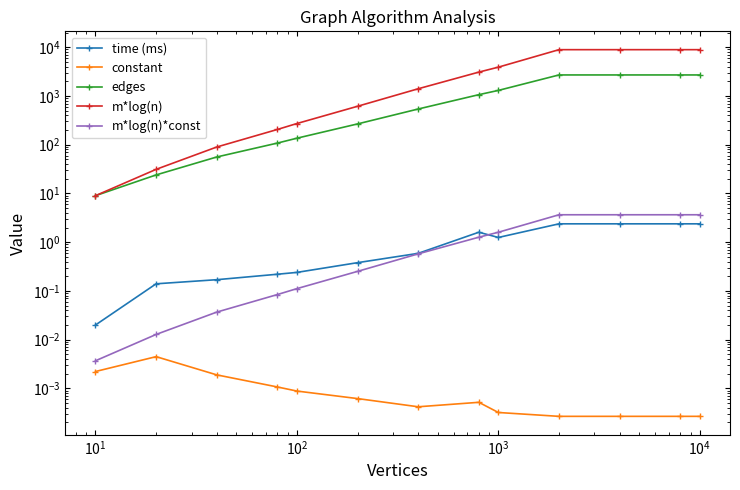

Reading left to right, list all the values displayed in this chart.

time (ms): 0.0	0.1	0.2	0.2	0.2	0.4	0.6	1.6	1.2	2.4	2.4	2.4	2.4
constant: 0.0	0.0	0.0	0.0	0.0	0.0	0.0	0.0	0.0	0.0	0.0	0.0	0.0
edges: 9.0	24.0	56.0	108.0	136.0	267.0	540.0	1063.0	1300.0	2699.0	2699.0	2699.0	2699.0
m*log(n): 9.0	31.2	89.7	205.5	272.0	614.4	1405.1	3086.0	3900.0	8909.5	8909.5	8909.5	8909.5
m*log(n)*const: 0.0	0.0	0.0	0.1	0.1	0.3	0.6	1.3	1.6	3.7	3.7	3.7	3.7